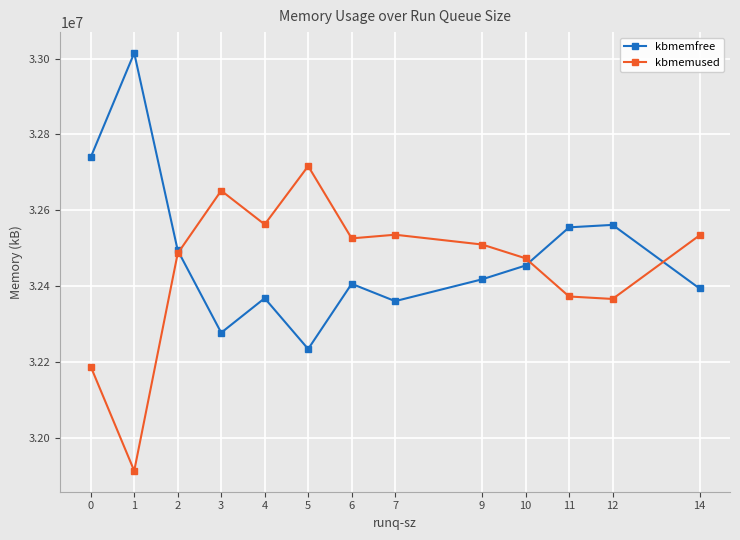

Where is kbmemused nearest to the value 32314330?

12